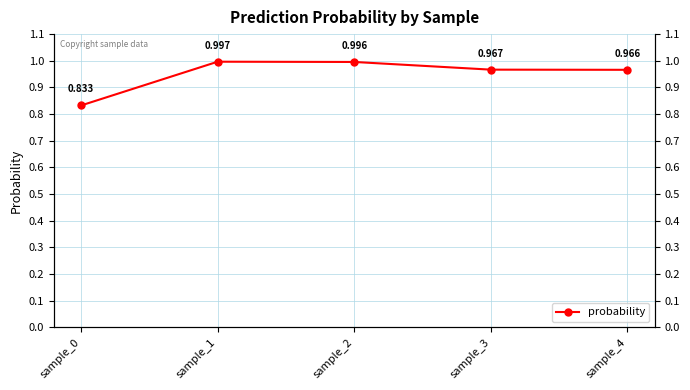

Count the number of data series in this chart.

1